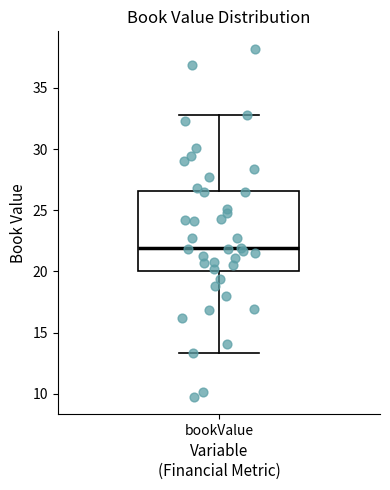

Transcribe this box plot: give where the median line is, the range the box spans, and where the two whiskers end, as read against the y-axis. The values are not printed on the chart, so give them approximately, as read against the axis.

median 22.0, box 20.0 to 26.5, whiskers 13.5 to 33.0